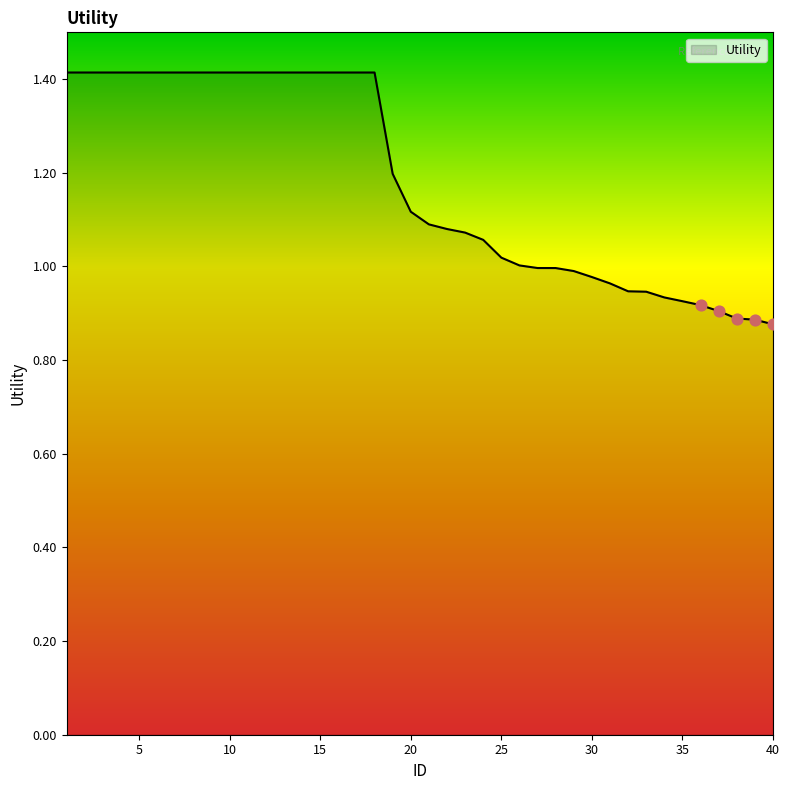

What is the greatest value displayed?

1.4